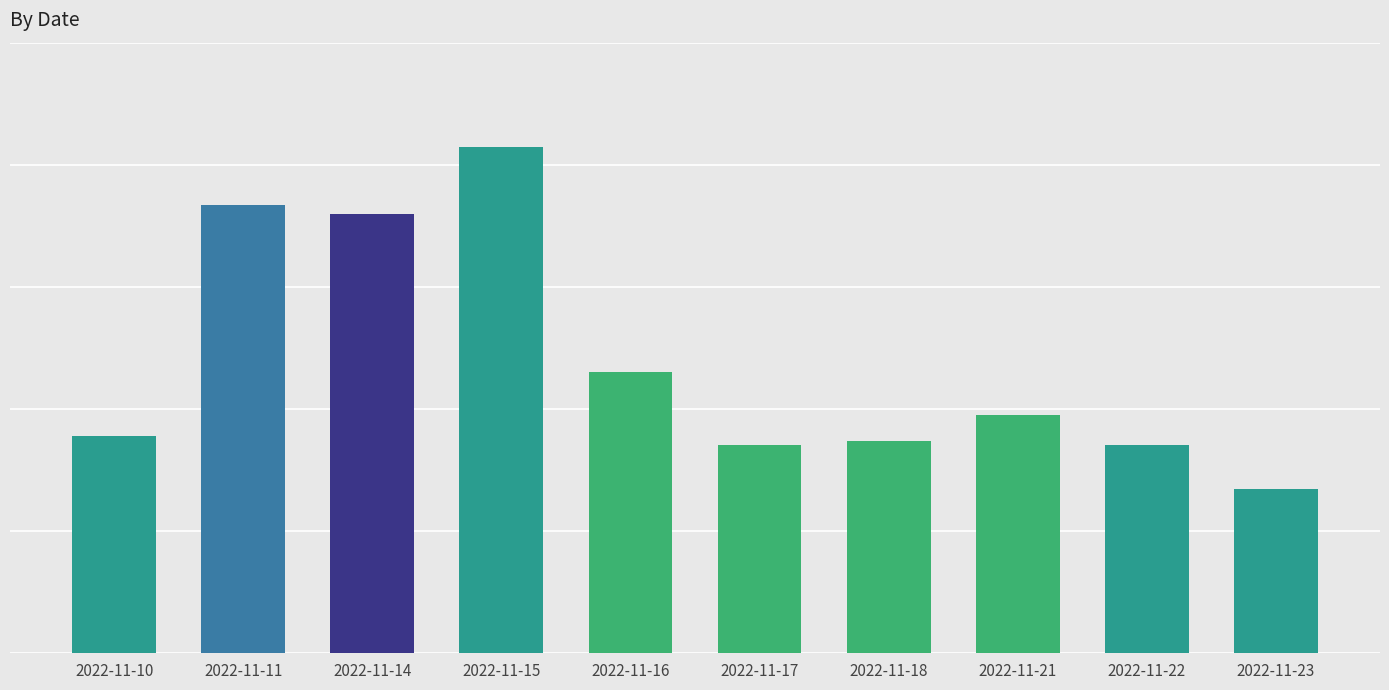

The chart shows a value of 15294745 at 2022-11-21. True or false?

False